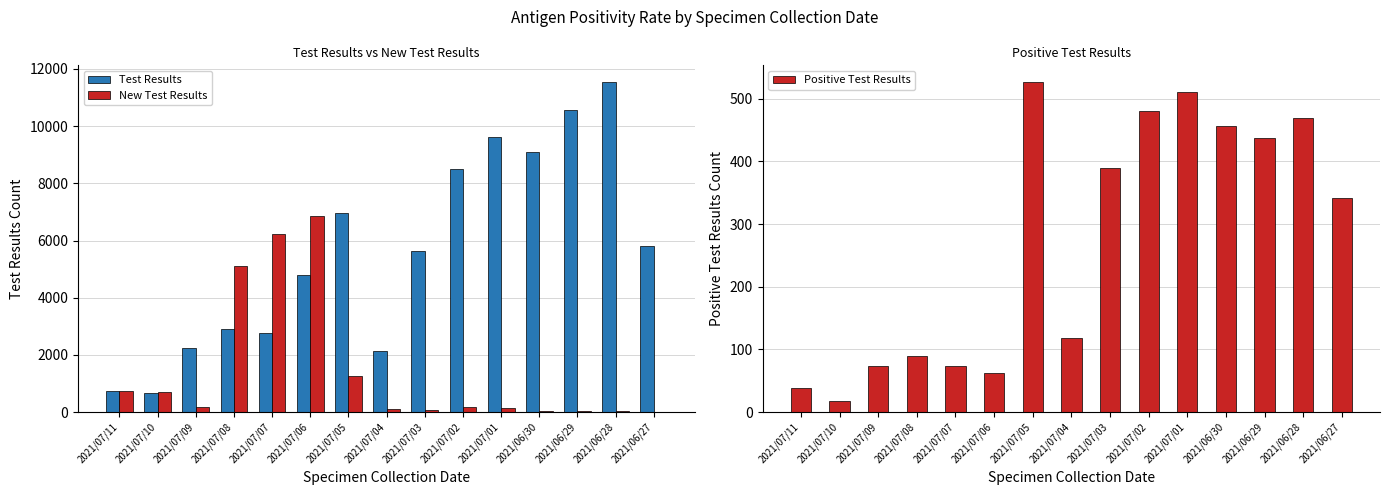

What position from the right is 2021/07/04?

8